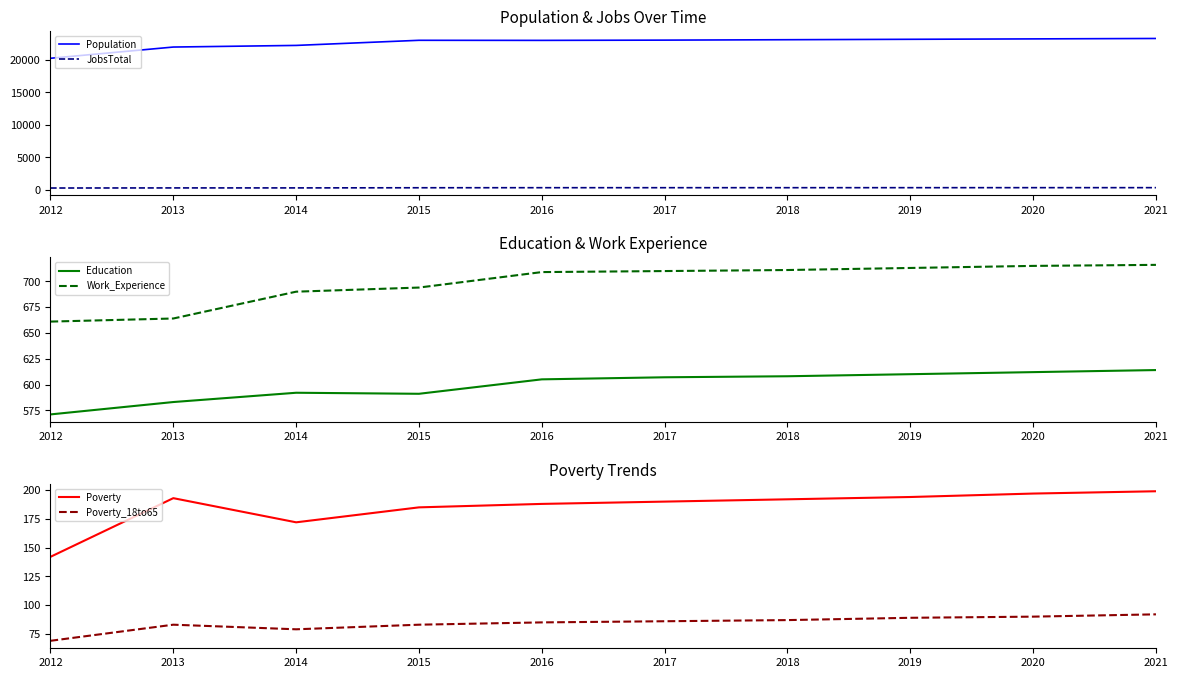

The value of Population at 2012 is 26395. True or false?

False